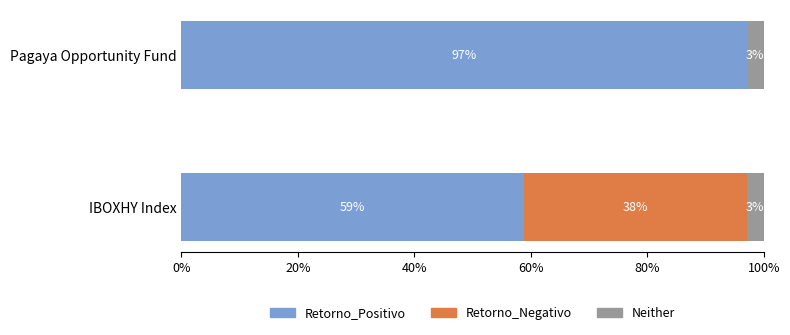

What are all the series names shown in the legend?

Retorno_Positivo, Retorno_Negativo, Neither